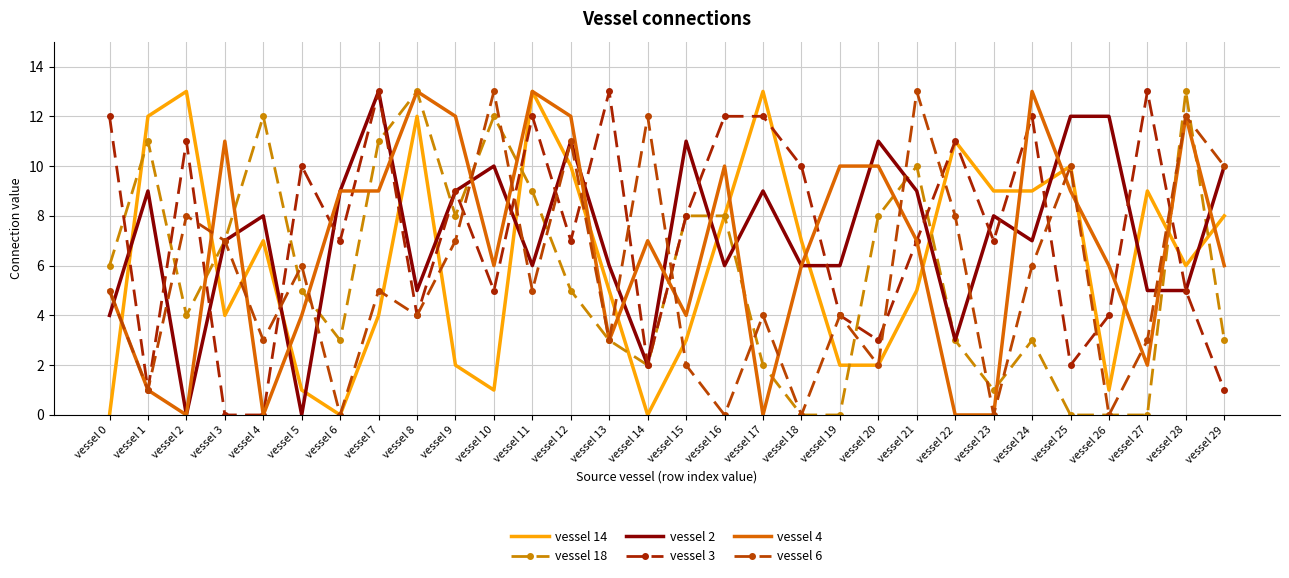

At how many categories does at least one series exceed 11?

20